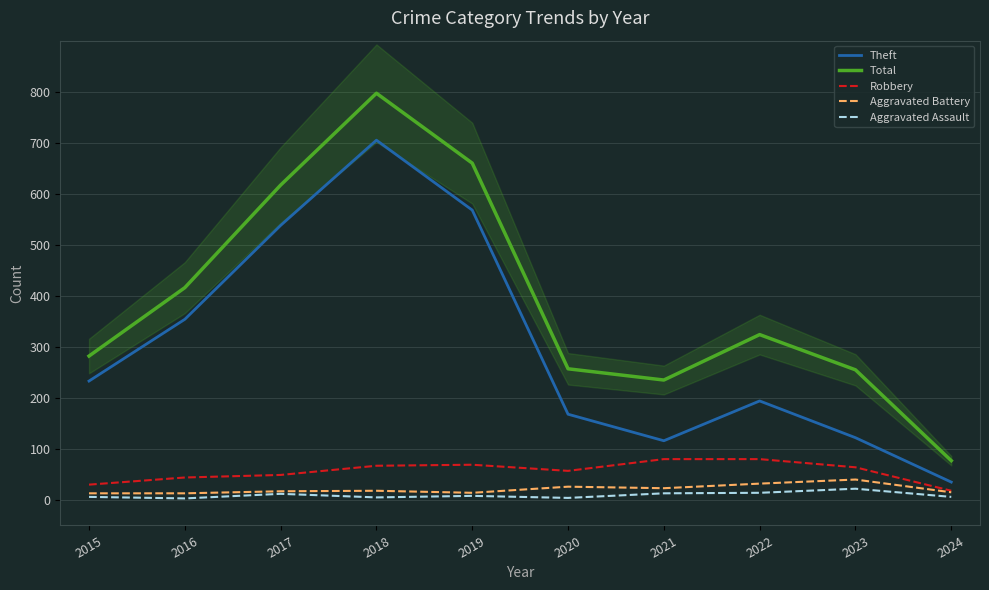

Is it true that Total equals 797 at 2018?

True